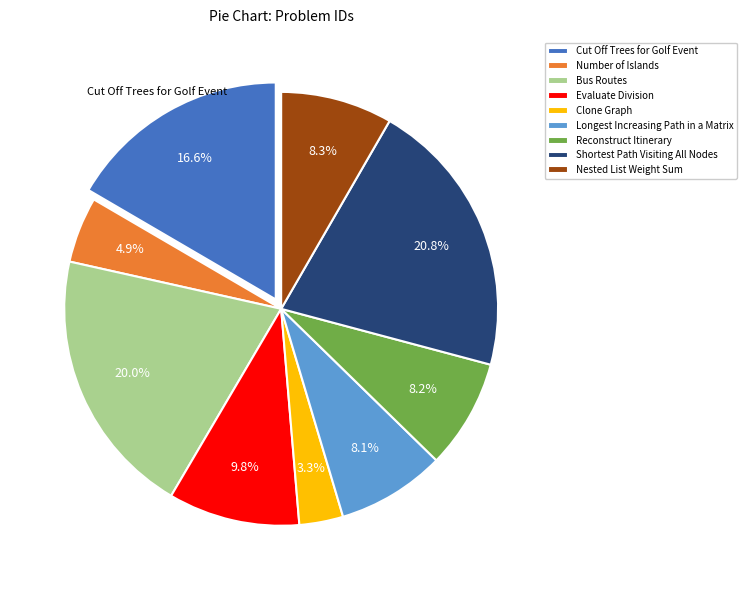

Which category has the biggest portion of the pie?

Shortest Path Visiting All Nodes